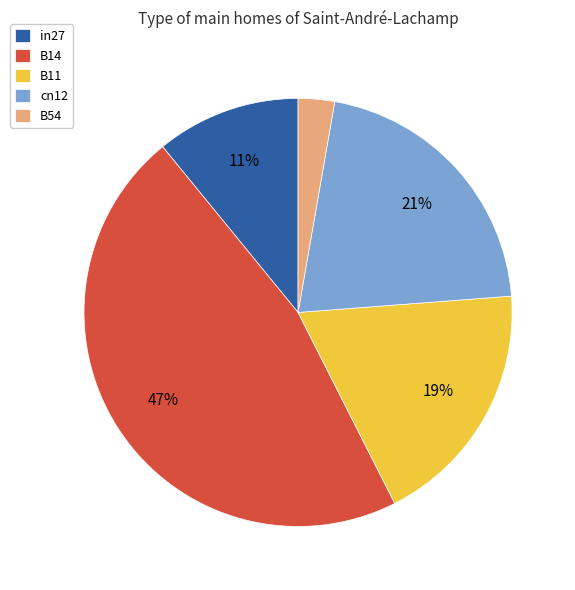

Is the sum of B14 and B11 greater than half?

Yes